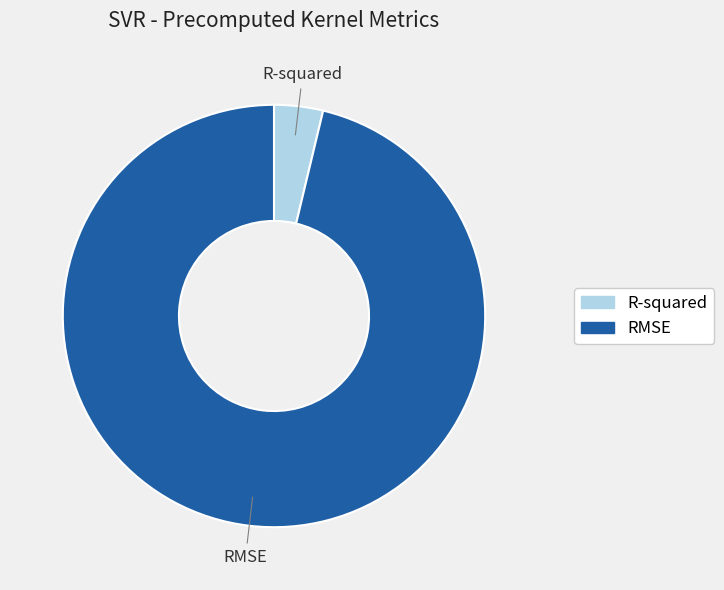

Count the number of slices in the pie.

2